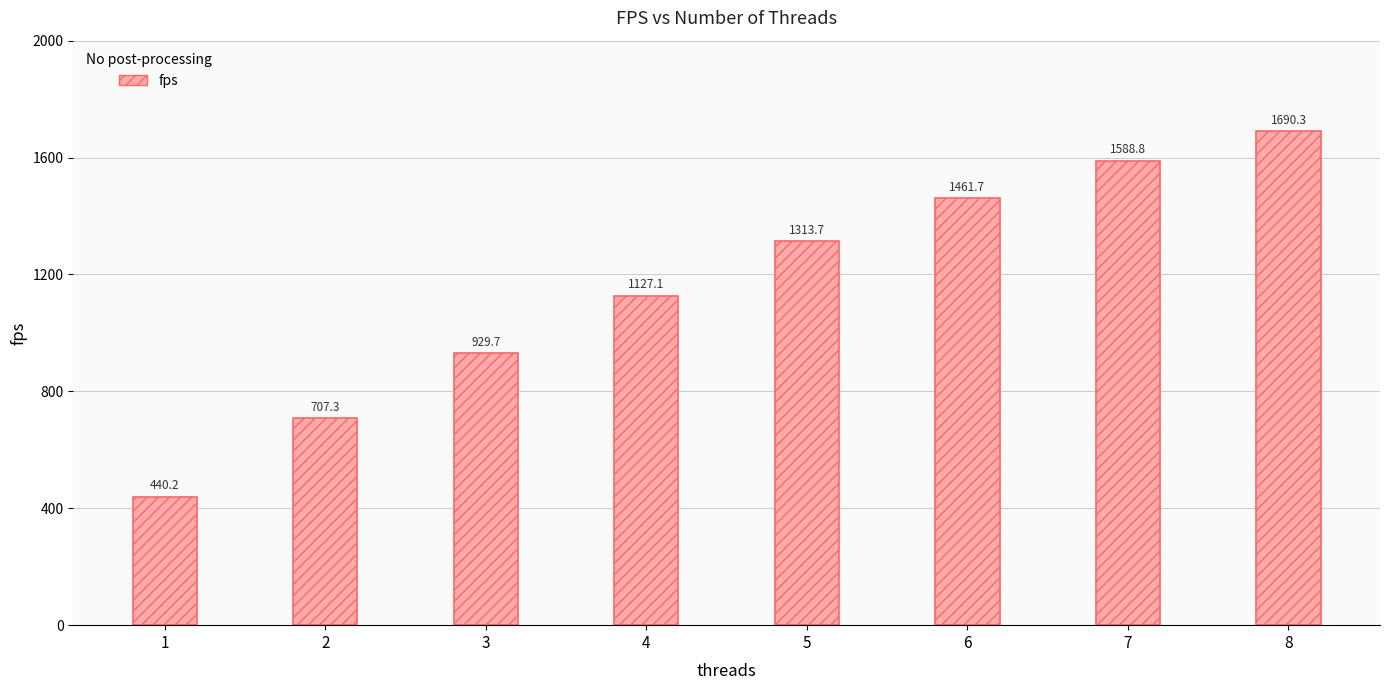

Which category has the lowest value across all series?

1